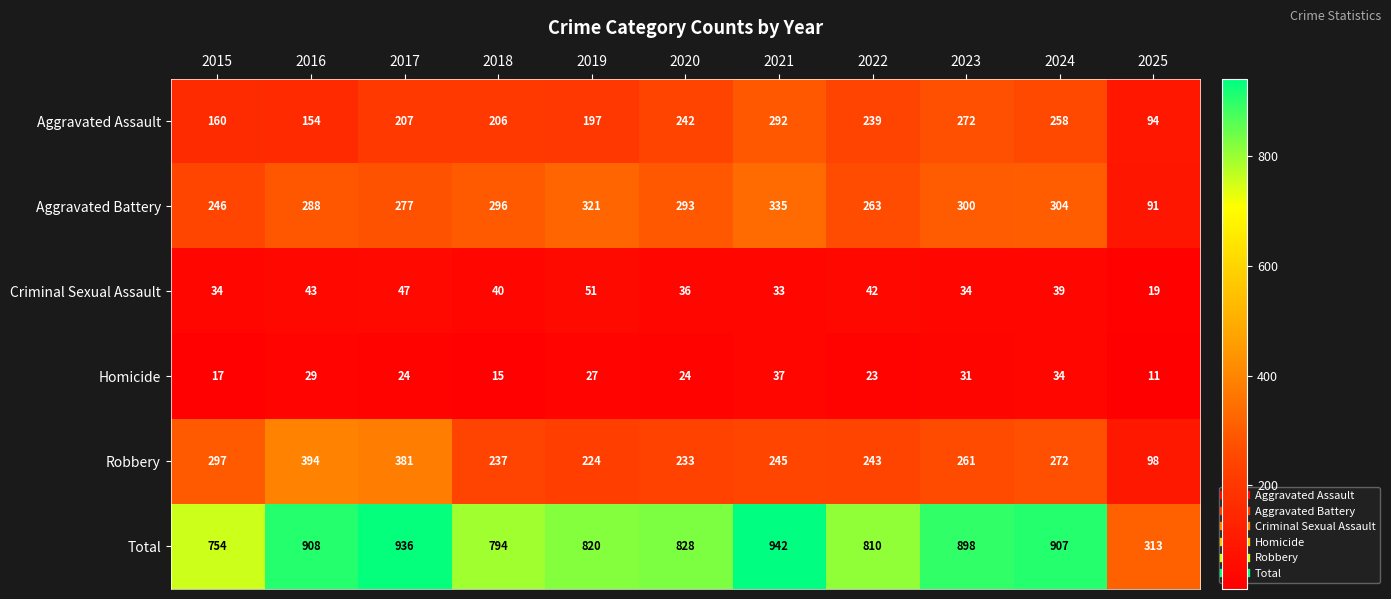

What is the highest value of the Aggravated Battery series?

335